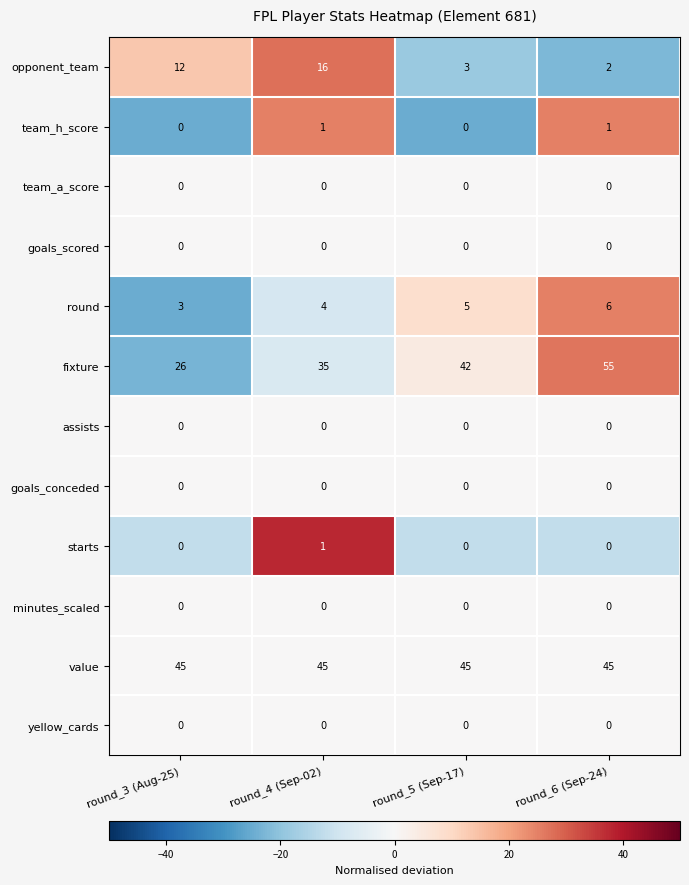

Is it true that starts equals 0 at round_6 (Sep-24)?

True